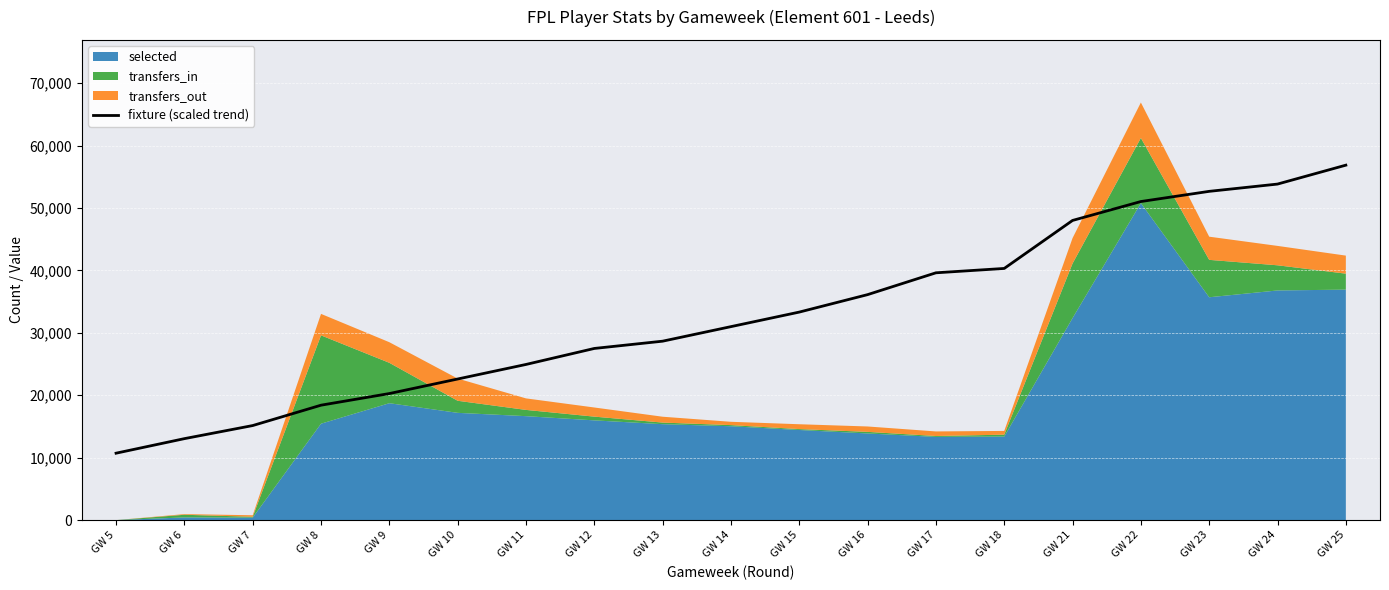

At which label does fixture (scaled trend) reach its peak?

GW 25